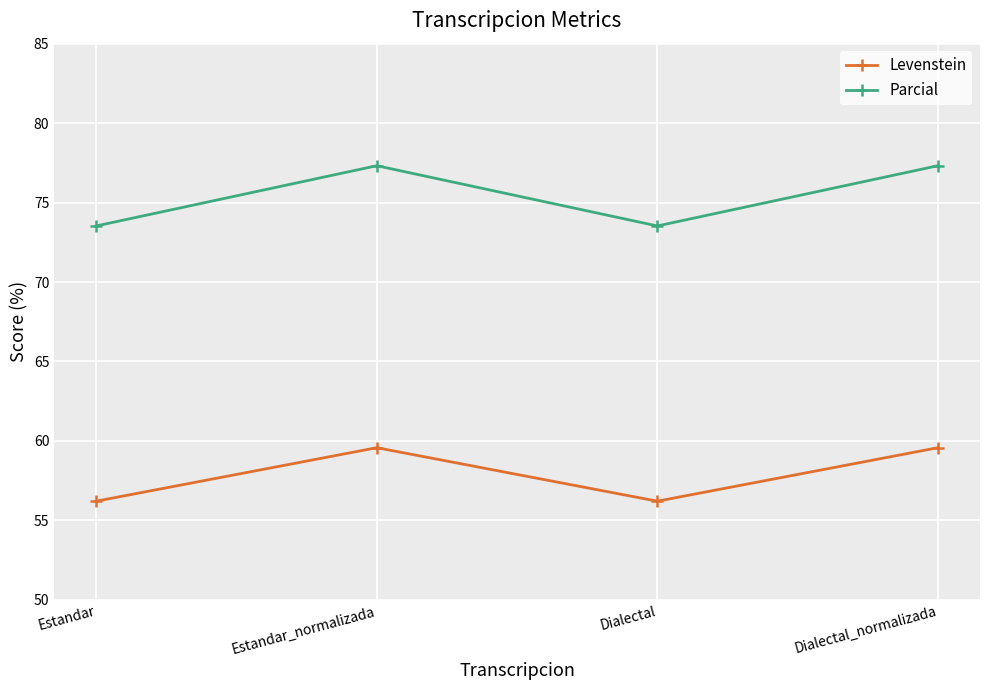

What is the label of the 4th point from the right?

Estandar